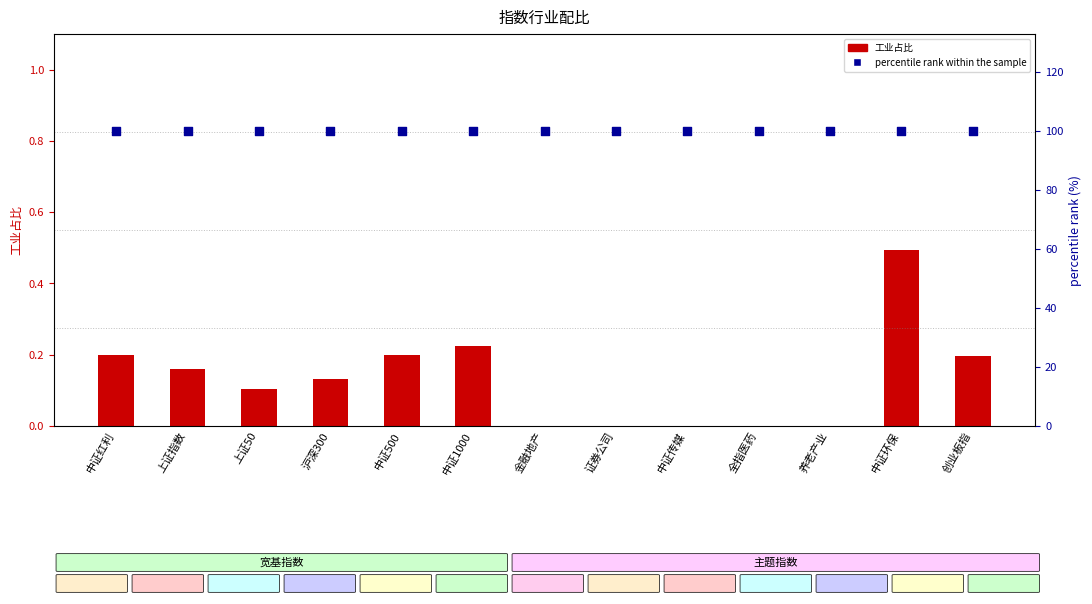

At how many categories does at least one series exceed 46?

13